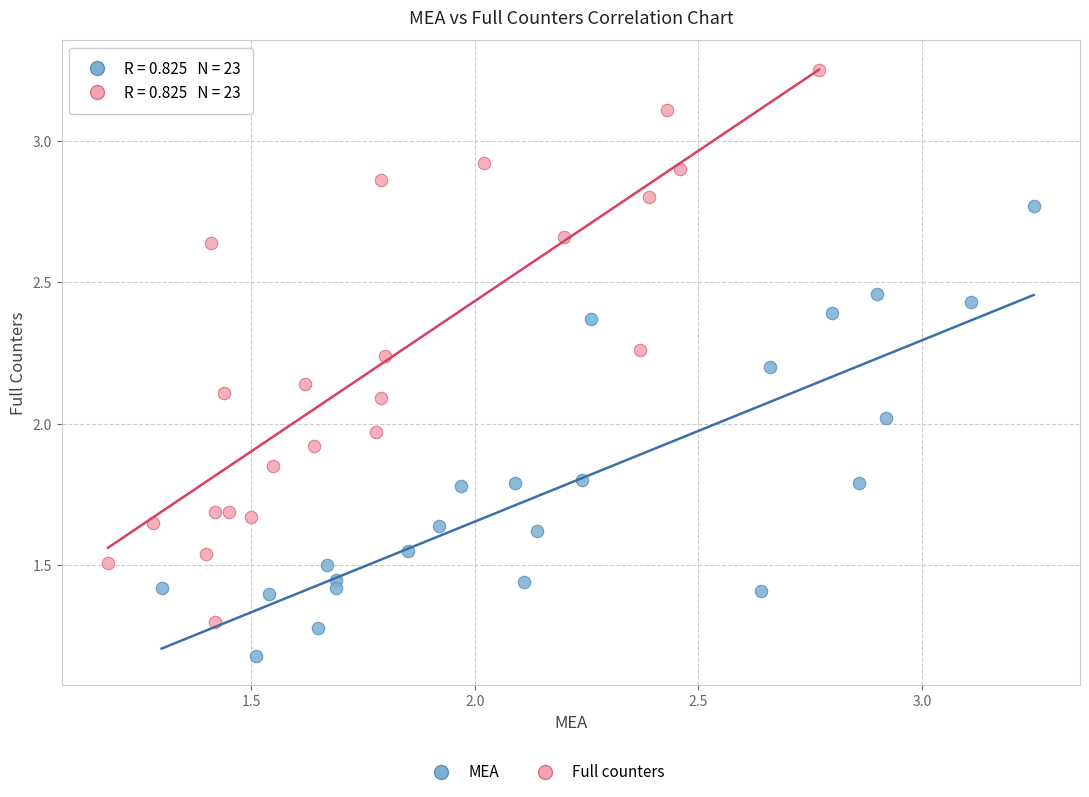

Which series has the largest Y range (max minus min)?

Full counters